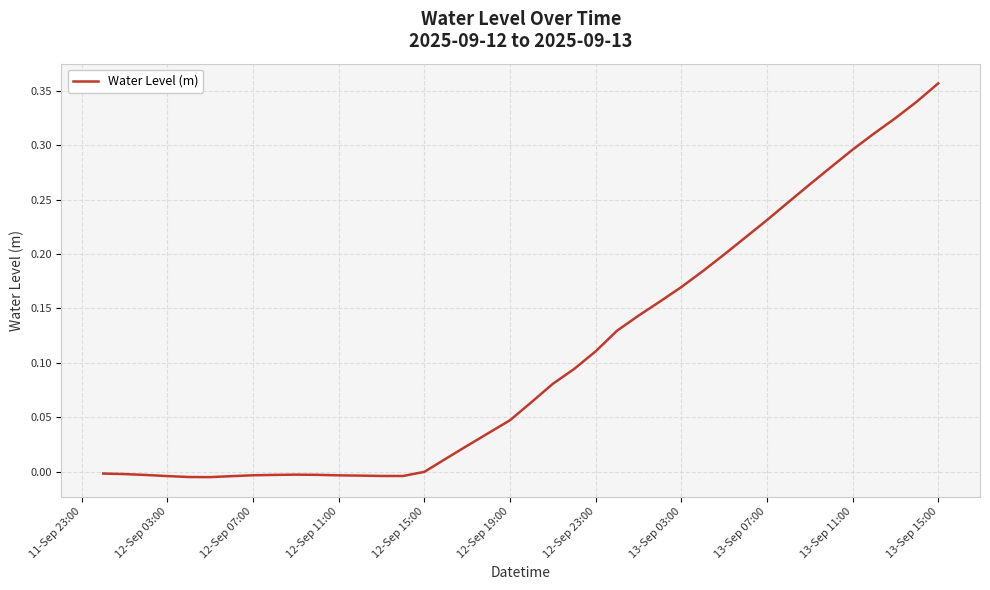

What is the difference between the maximum and minimum values?

0.4